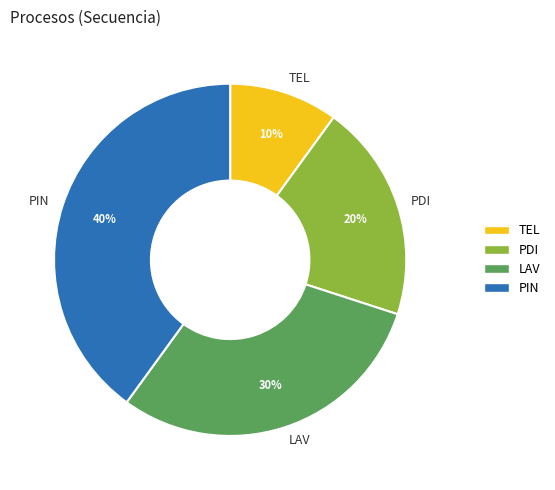

Does PDI represent more than half of the total?

No